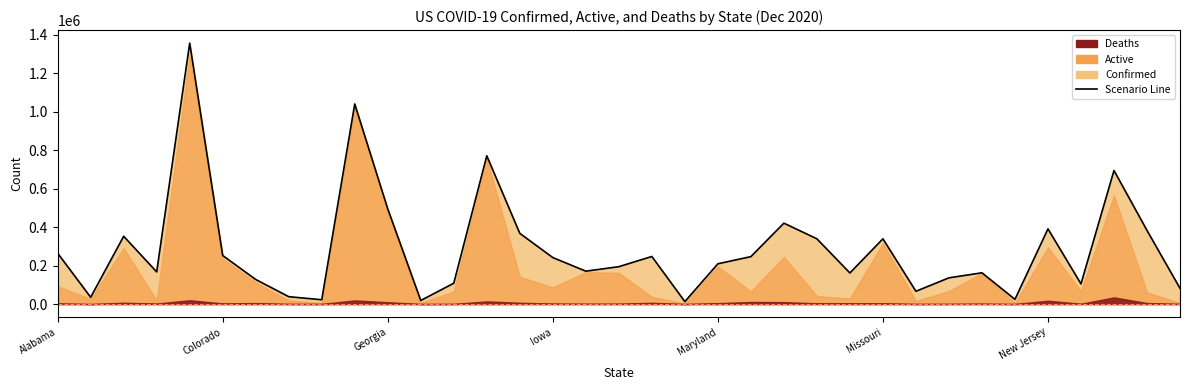

Is it true that the value at 16 is 170902?

True